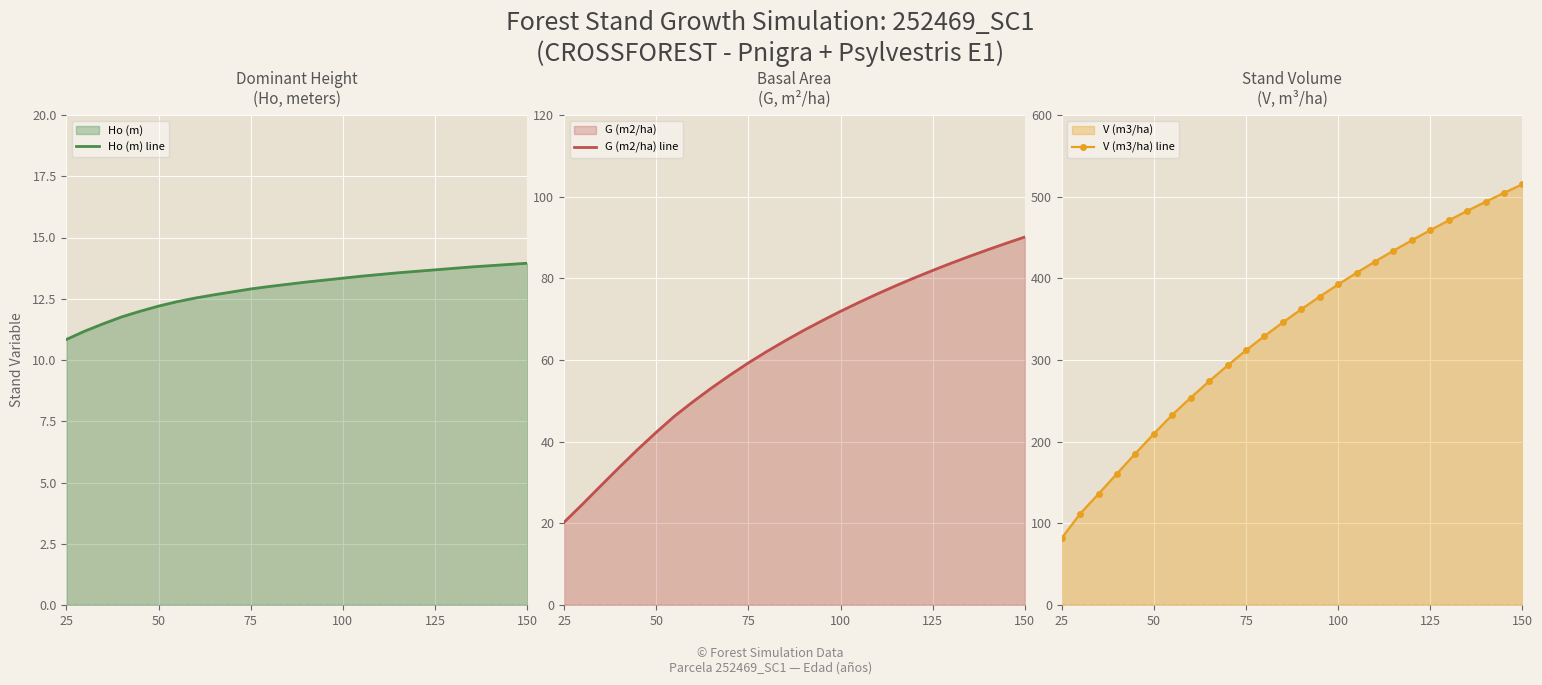

The value of Ho (m) line at 25 is 10.8. True or false?

True